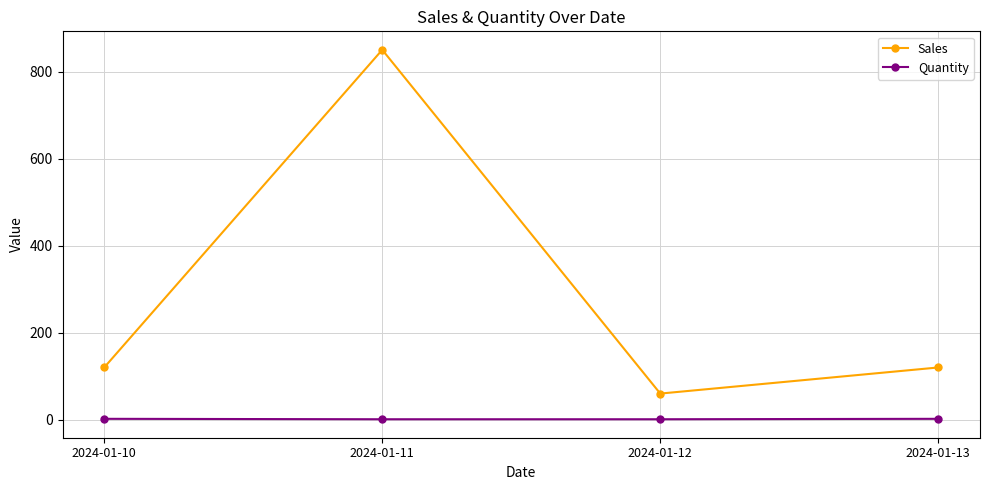

True or false: Quantity has a value of 2 at 2024-01-13.

True